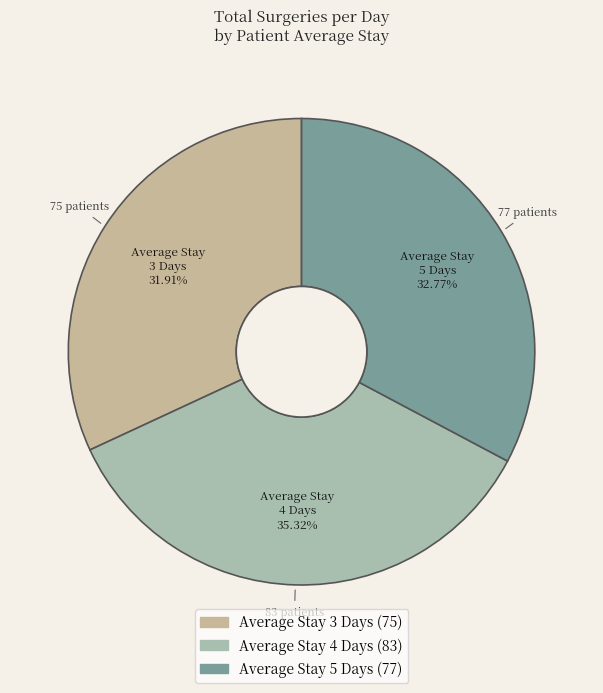

What is the smallest slice in the pie chart?

Average Stay 3 Days